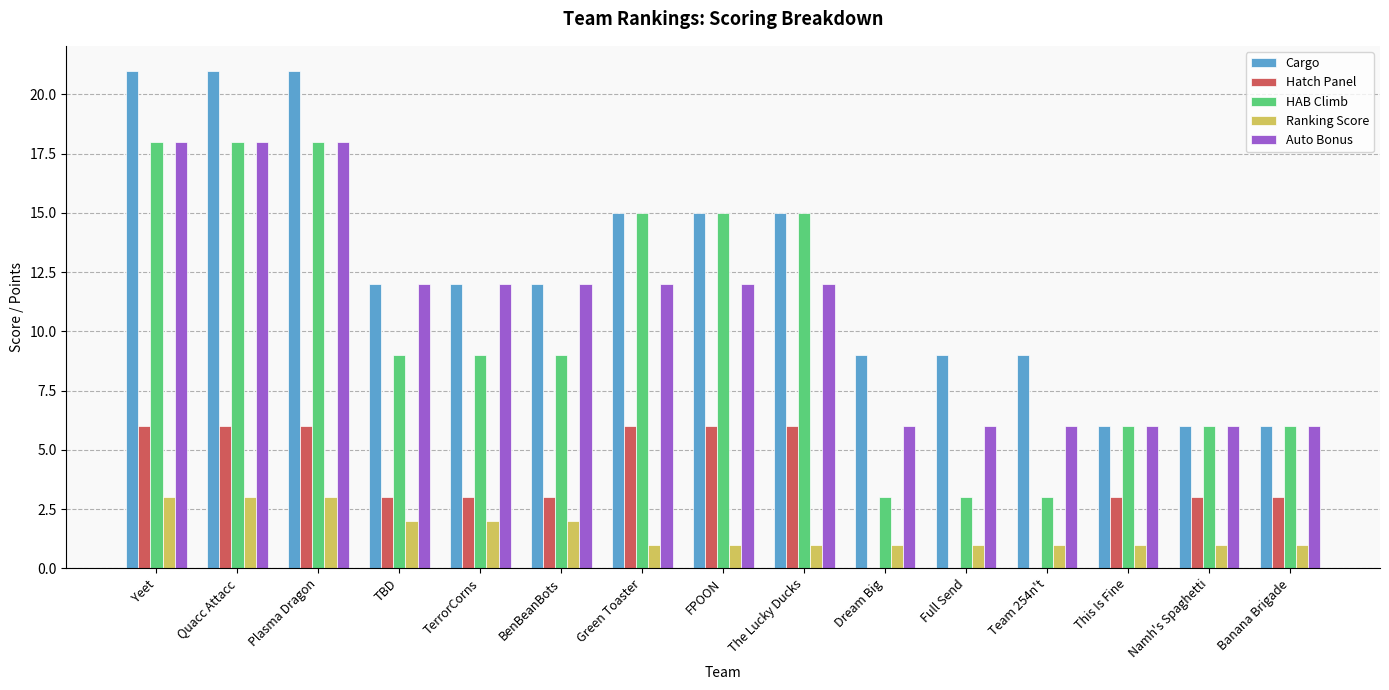

What is the maximum value shown in the chart?

21